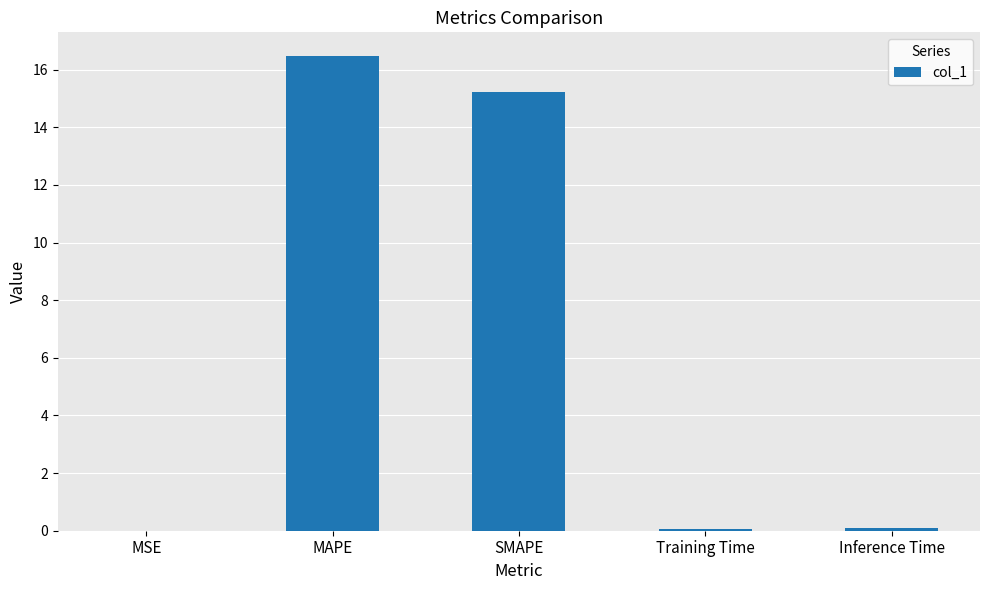

Are the bars grouped side by side (vs. stacked)?

No